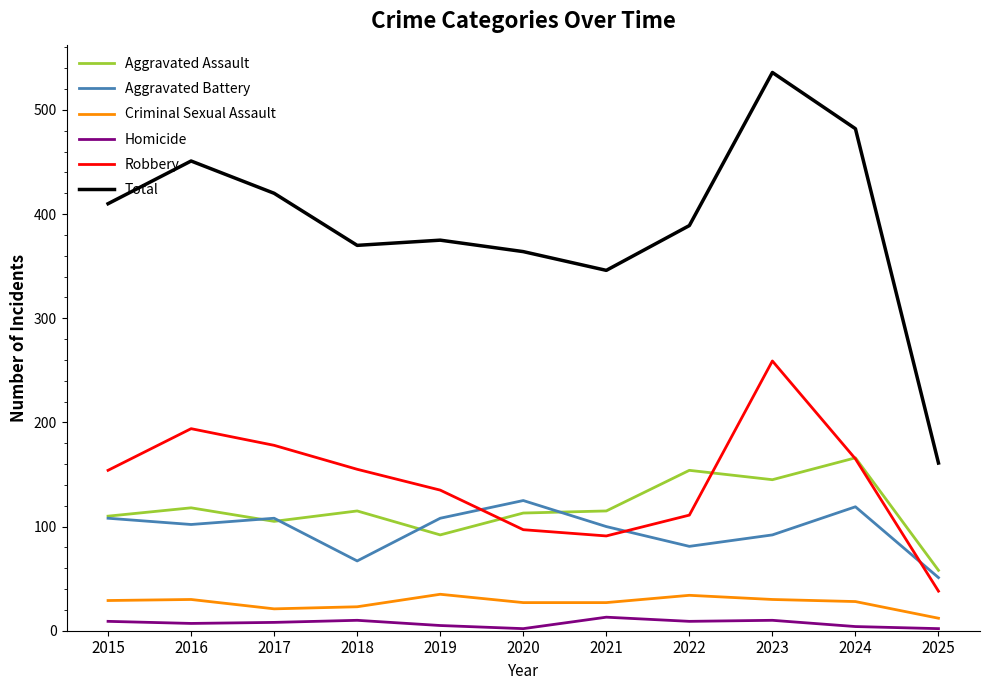

How many values in the Aggravated Assault series are below 115?

5